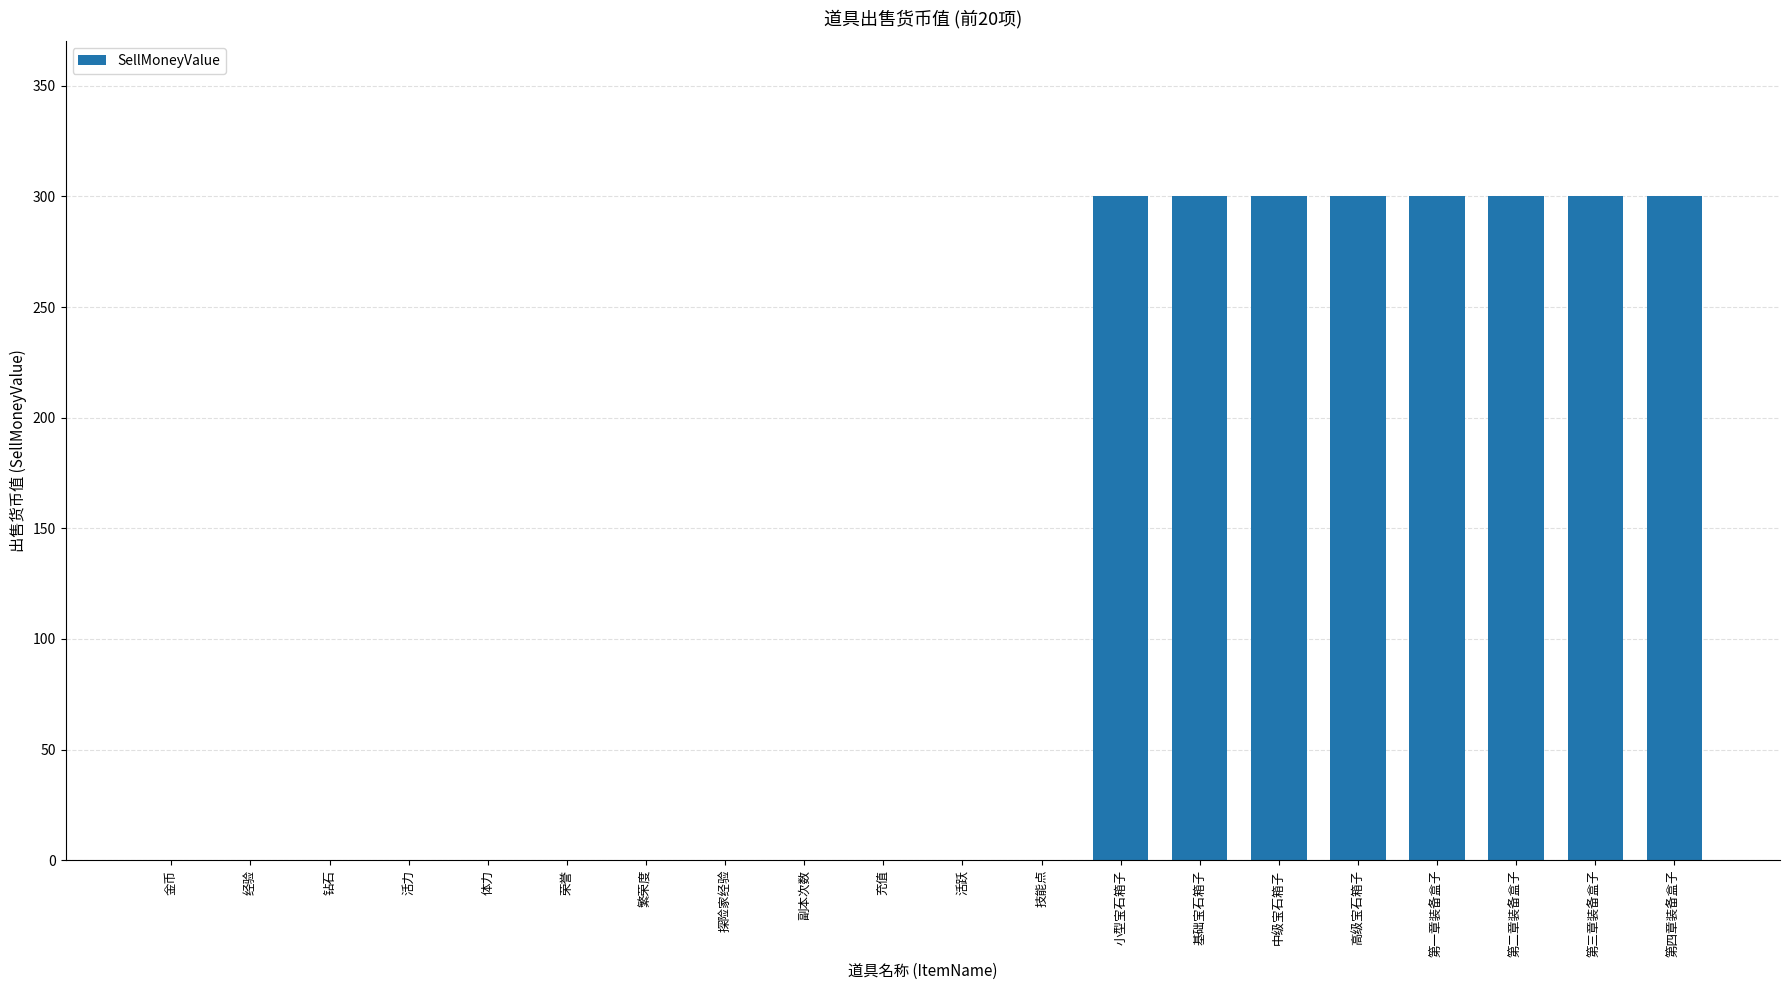

Between 探险家经验 and 第三章装备盒子, which is larger?

第三章装备盒子